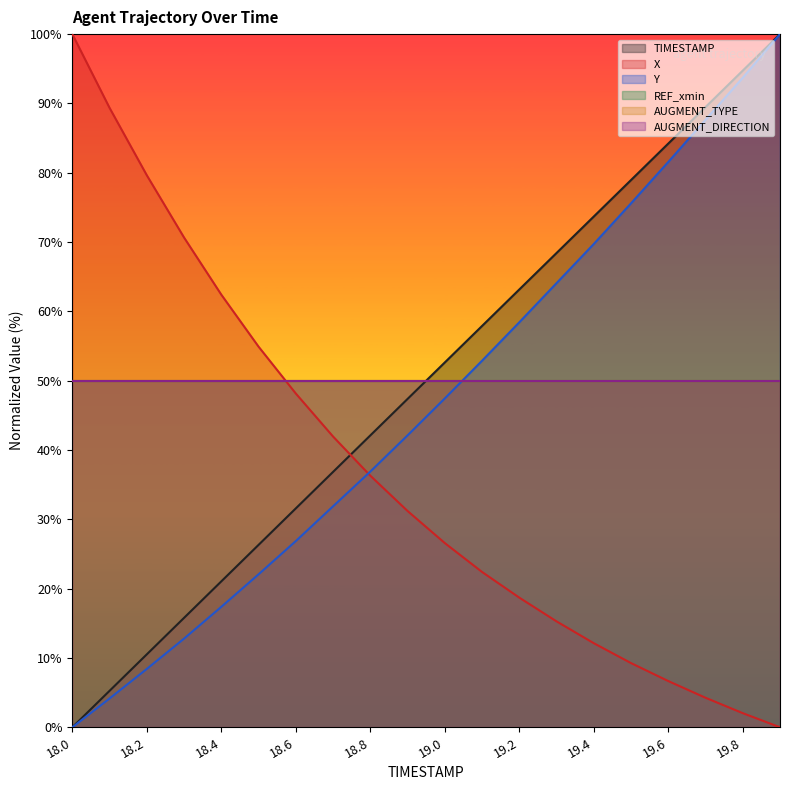

What is the sum of the TIMESTAMP values at 18.3 and 18.5?

42.1